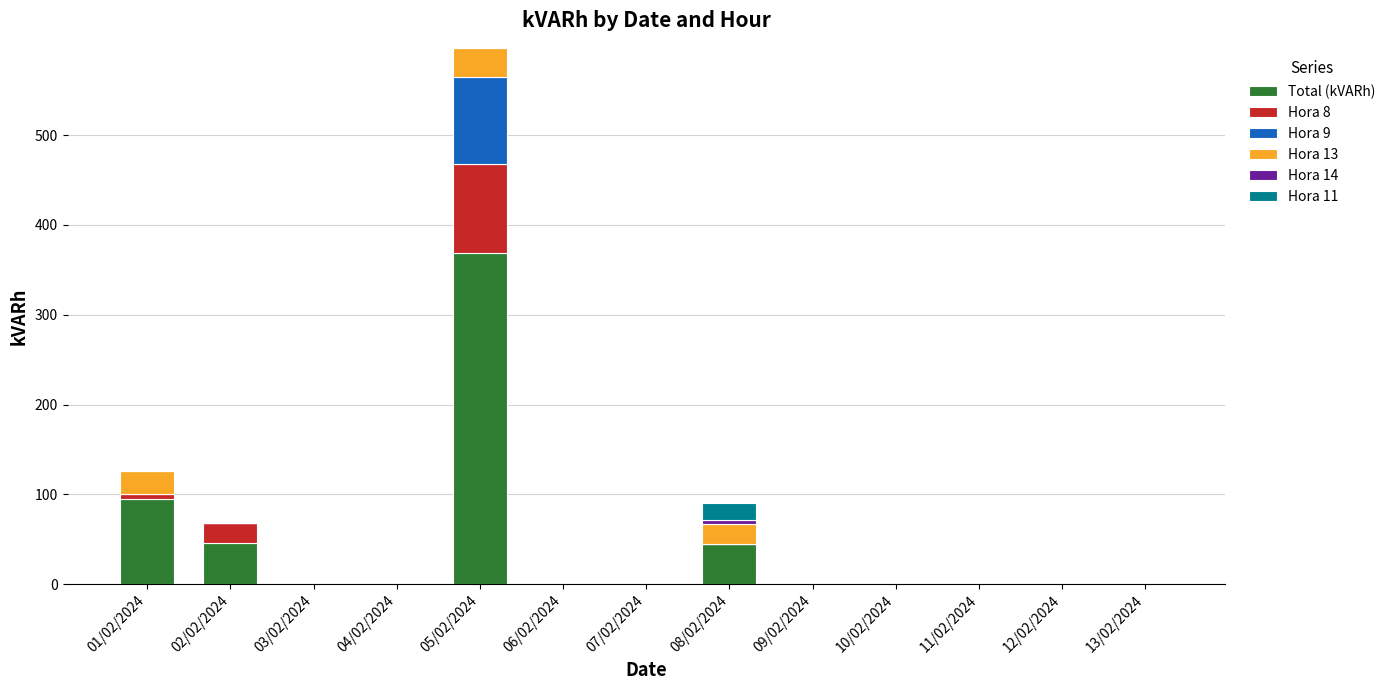

At which category is the sum across all series the highest?

05/02/2024